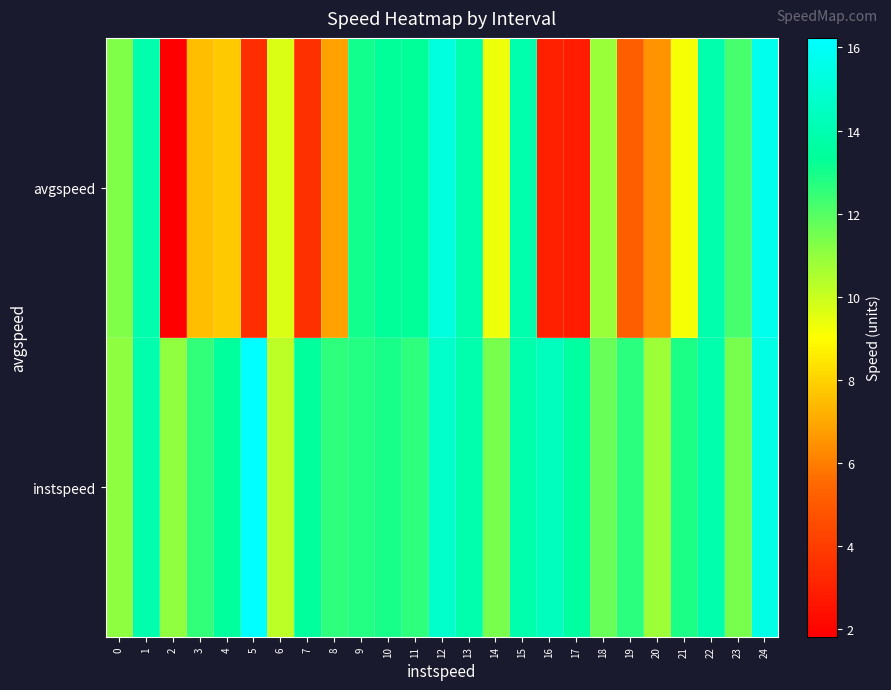

How many distinct data groups are displayed?

2